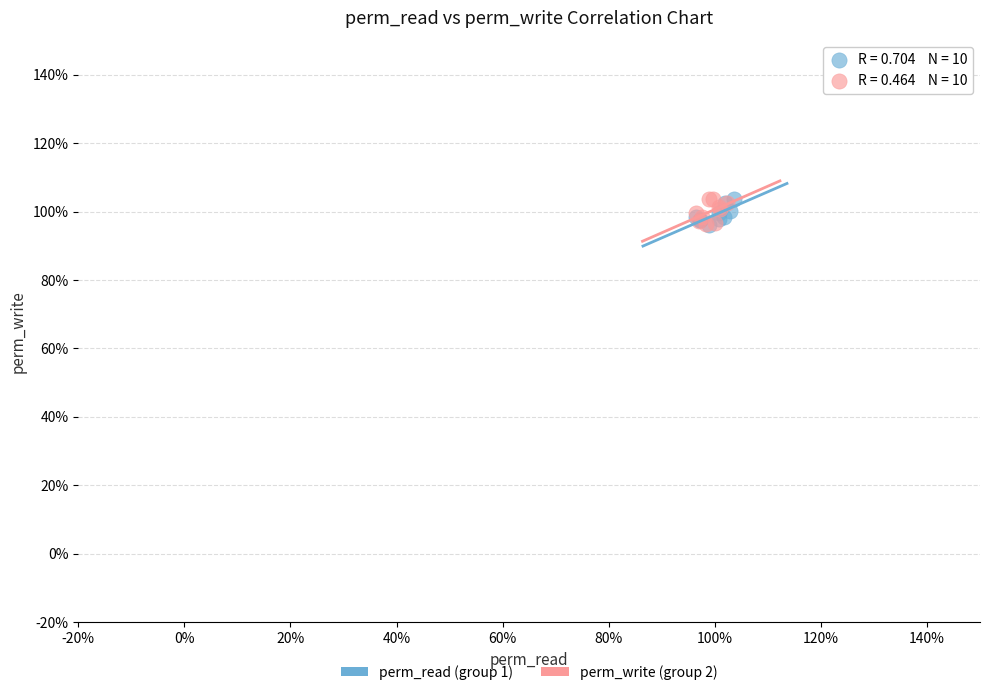

What are all the series names shown in the legend?

perm_read (group 1), perm_write (group 2)